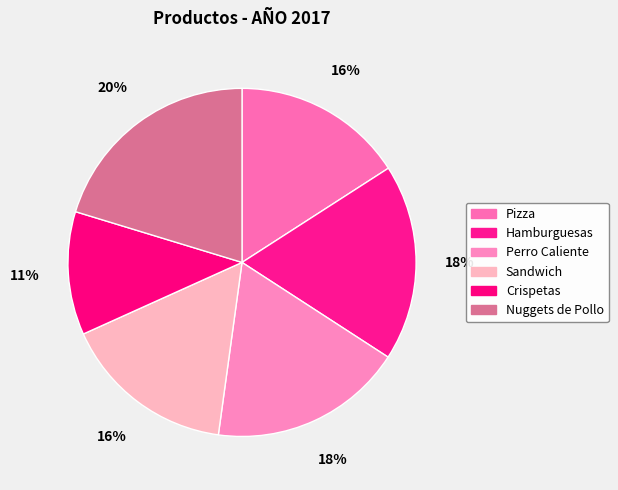

Does Crispetas represent more than half of the total?

No